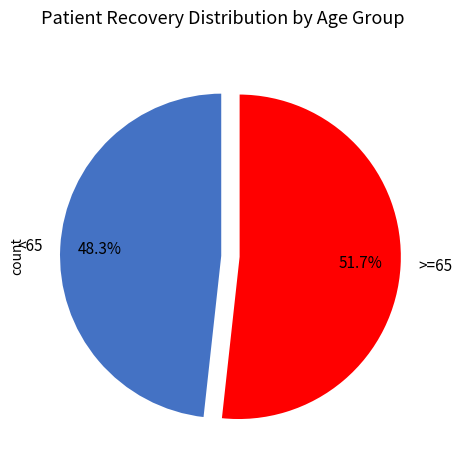

Approximately how many times larger is the value at <65 compared to >=65?

0.9